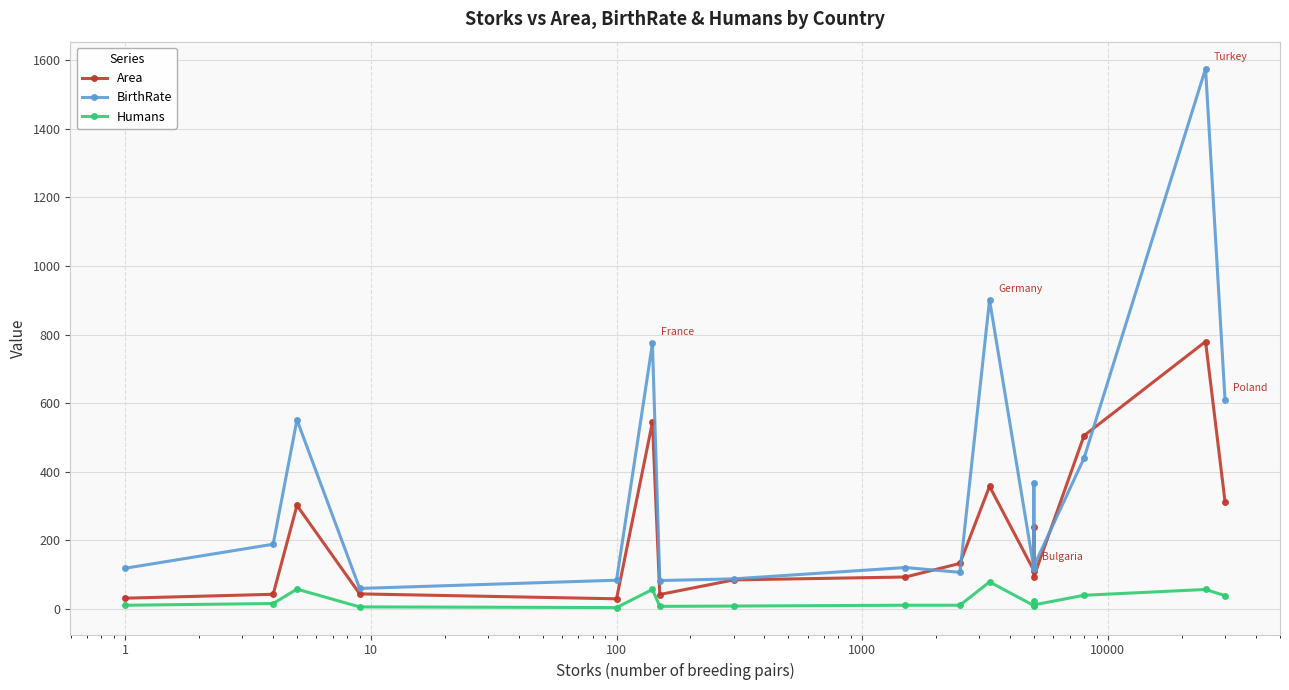

How many interior local valleys does the Area series have?

4